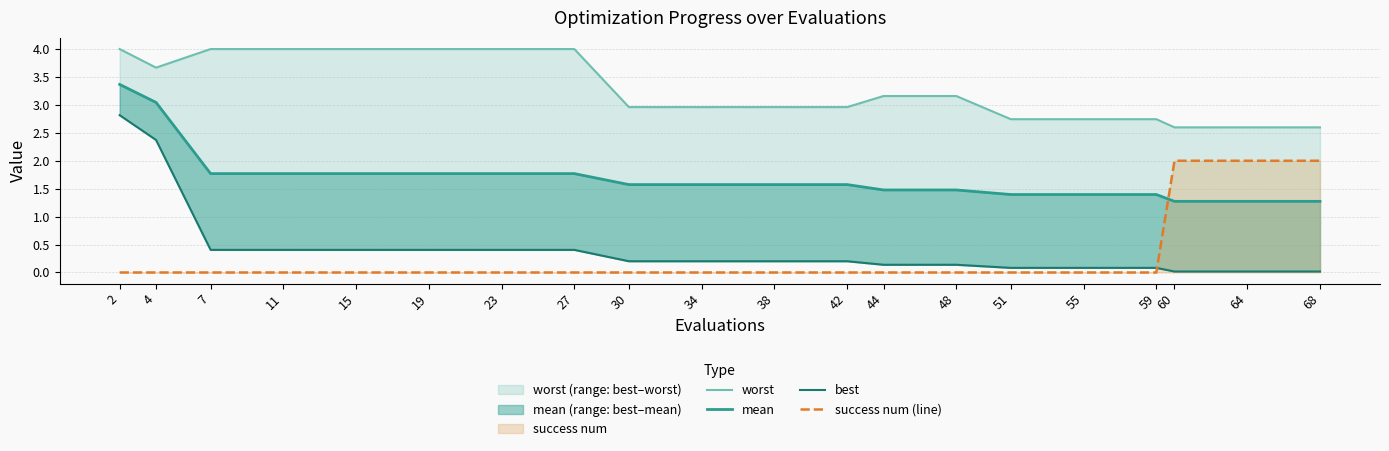

What are all the series names shown in the legend?

worst, mean, best, success num (line)